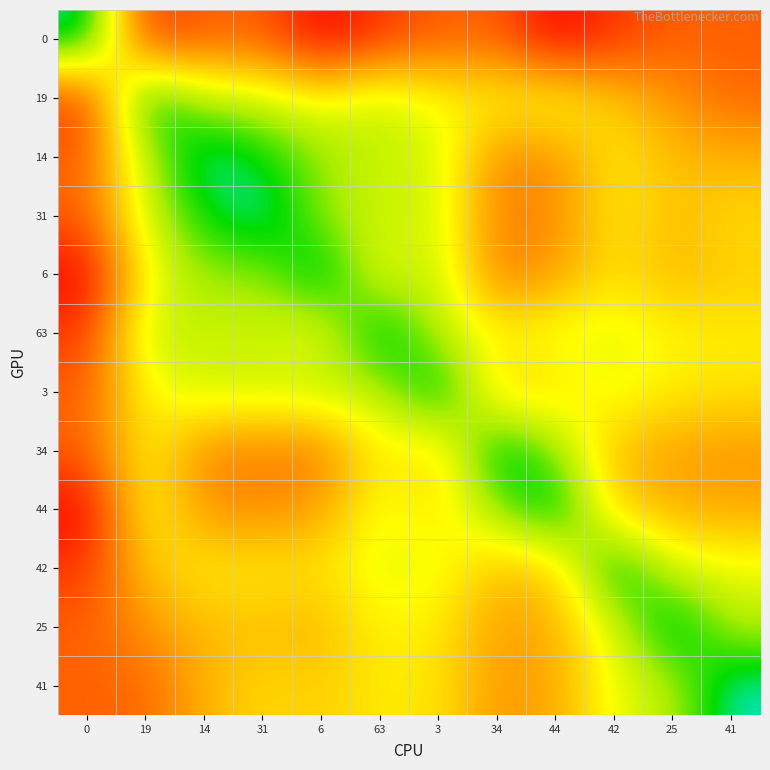

Reading left to right, transcribe all the data shown in this chart.

0: 0=0	19=475	14=422	31=421	6=544	63=475	3=422	34=421	44=544	42=475	25=422	41=421
19: 0=475	19=0	14=150	31=165	6=220	63=150	3=223	34=224	44=208	42=285	25=355	41=410
14: 0=422	19=150	14=0	31=51	6=122	63=172	3=170	34=374	44=358	42=242	25=302	41=315
31: 0=421	19=165	14=51	31=0	6=130	63=171	3=169	34=382	44=366	42=241	25=301	41=264
6: 0=544	19=220	14=122	31=130	6=0	63=210	3=150	34=390	44=340	42=250	25=310	41=280
63: 0=475	19=150	14=172	31=171	6=210	63=0	3=160	34=220	44=200	42=190	25=230	41=240
3: 0=422	19=223	14=170	31=169	6=150	63=160	3=0	34=280	44=260	42=200	25=240	41=250
34: 0=421	19=224	14=374	31=382	6=390	63=220	3=280	34=0	44=120	42=300	25=340	41=350
44: 0=544	19=208	14=358	31=366	6=340	63=200	3=260	34=120	44=0	42=280	25=320	41=330
42: 0=475	19=285	14=242	31=241	6=250	63=190	3=200	34=300	44=280	42=0	25=180	41=200
25: 0=422	19=355	14=302	31=301	6=310	63=230	3=240	34=340	44=320	42=180	25=0	41=150
41: 0=421	19=410	14=315	31=264	6=280	63=240	3=250	34=350	44=330	42=200	25=150	41=0